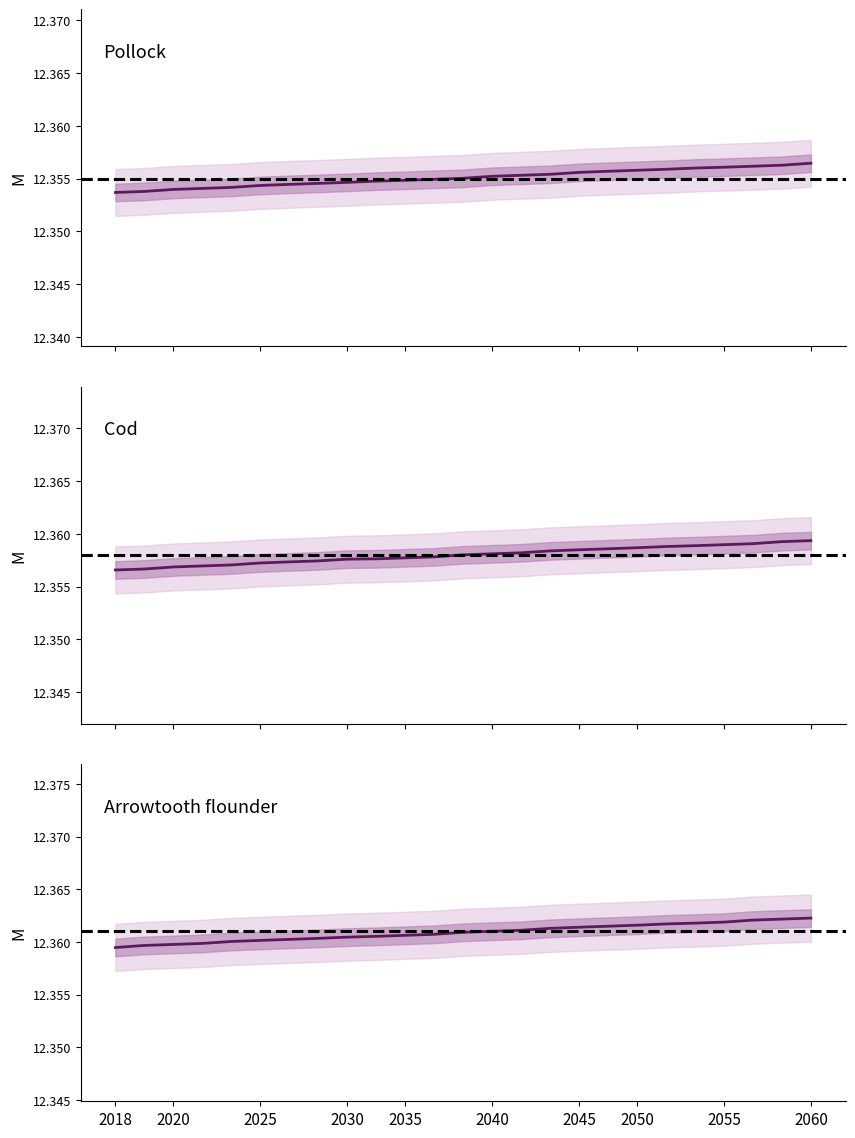

The value of col1 at 4 is 17.5. True or false?

False